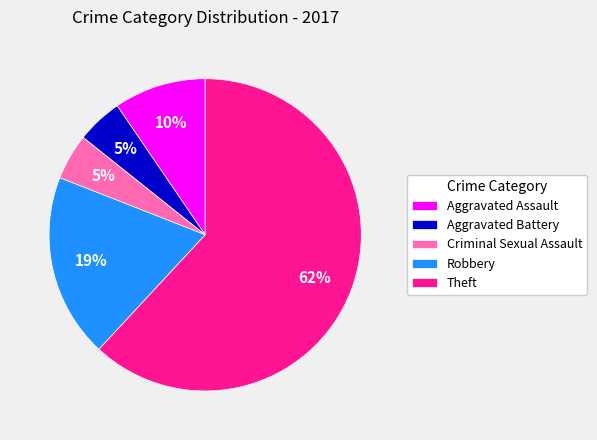

To the nearest percent, what is the difference between the Criminal Sexual Assault and Aggravated Assault slice percentages?

5%